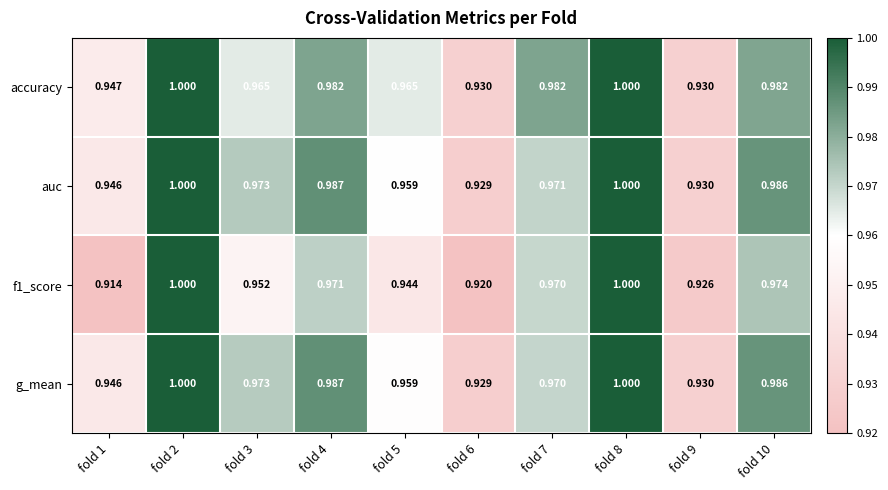

Is the value of g_mean at fold 2 greater than the value of f1_score at fold 7?

Yes